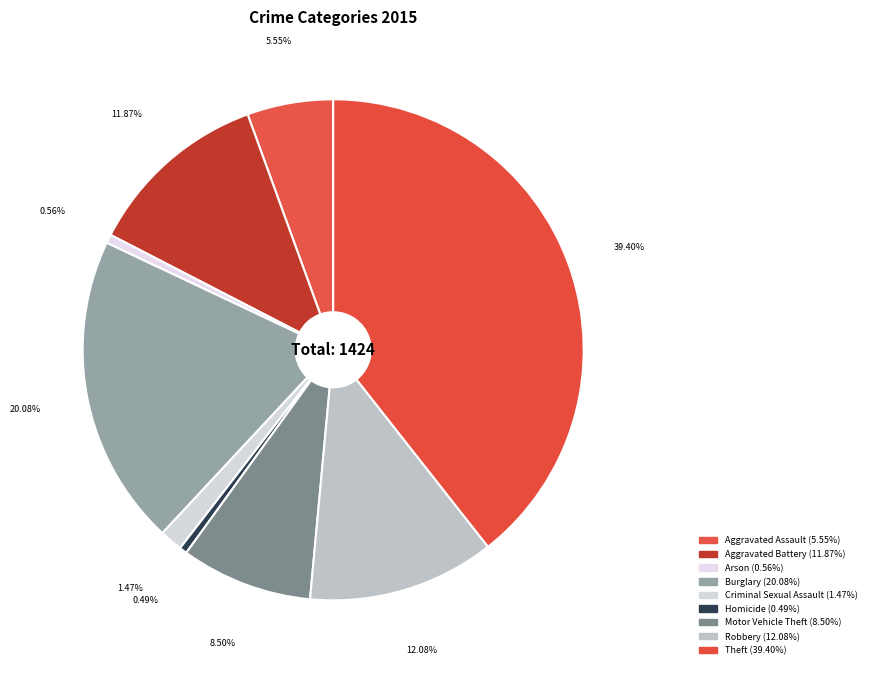

Does Robbery represent more than half of the total?

No